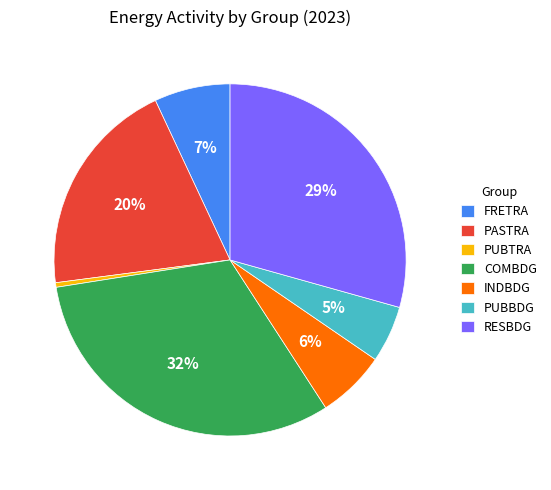

To the nearest percent, what percentage of the pie is PUBBDG?

5%